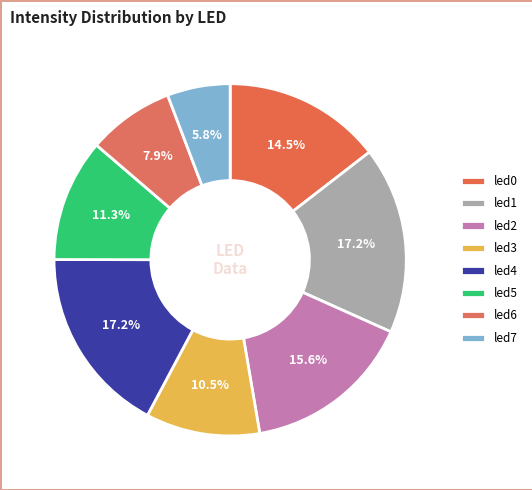

True or false: led5 accounts for 23% of the total.

False